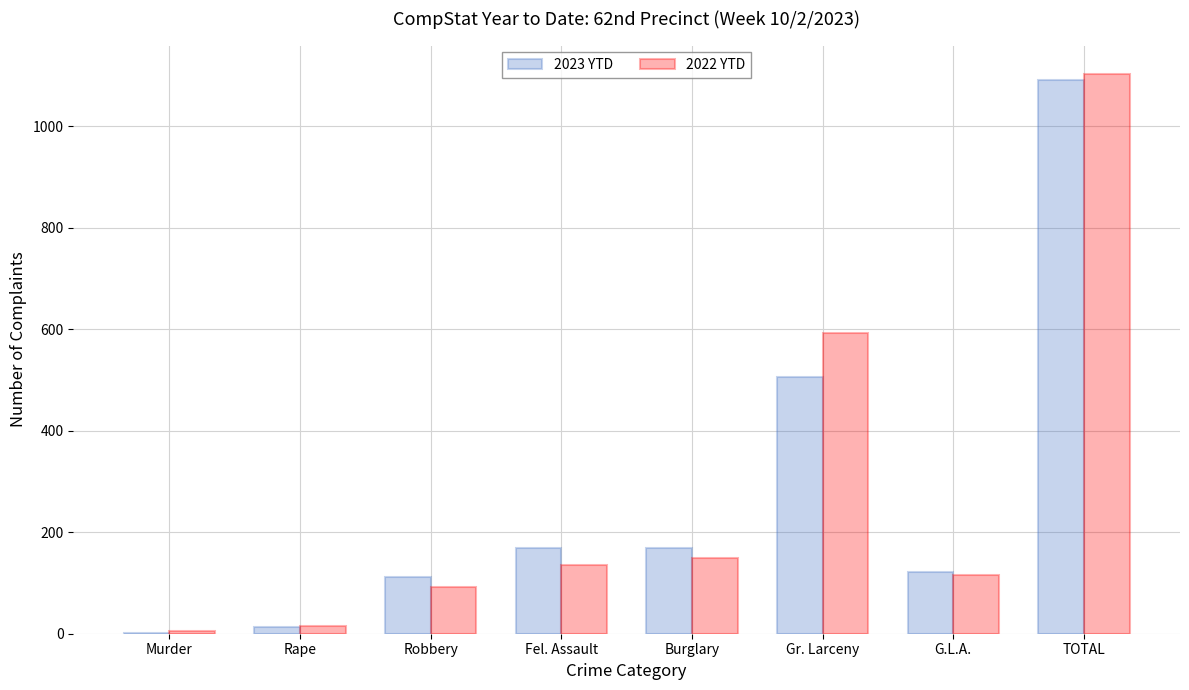

What value does the 2022 YTD series have at Fel. Assault?

136